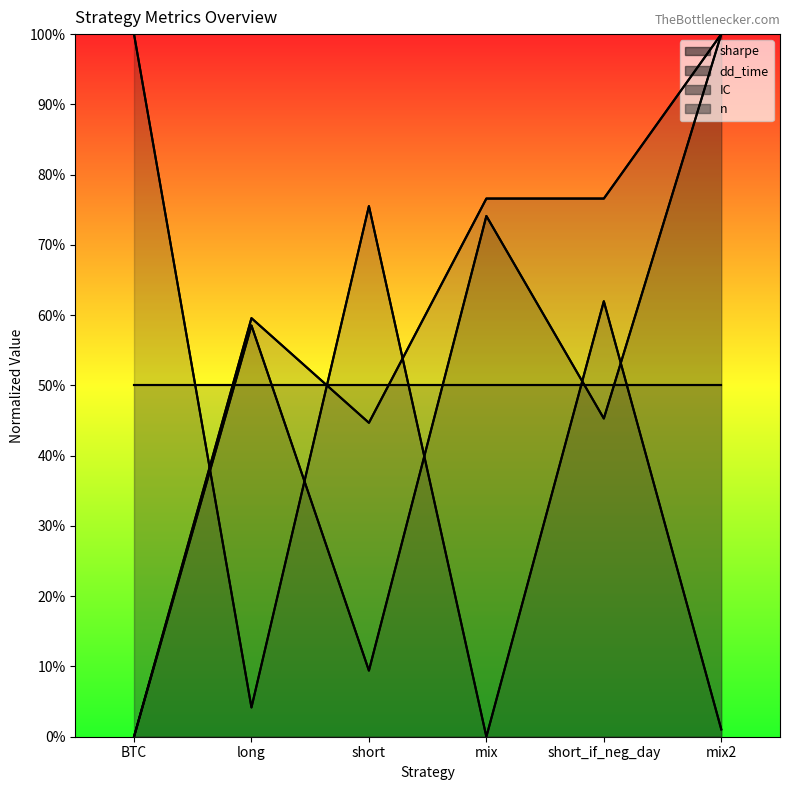

What position from the left is BTC?

1